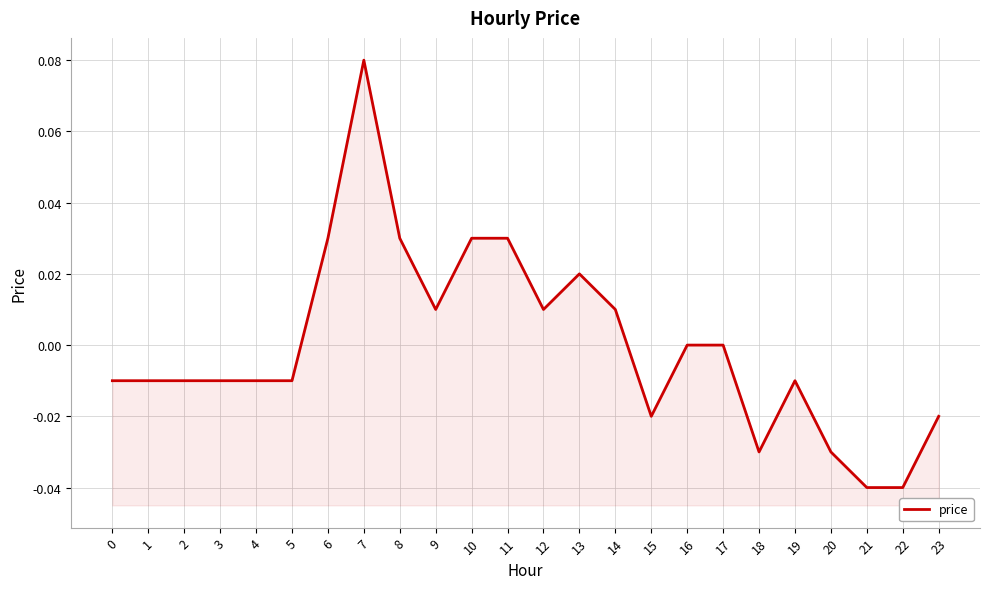

Which has a higher value, 6 or 0?

6